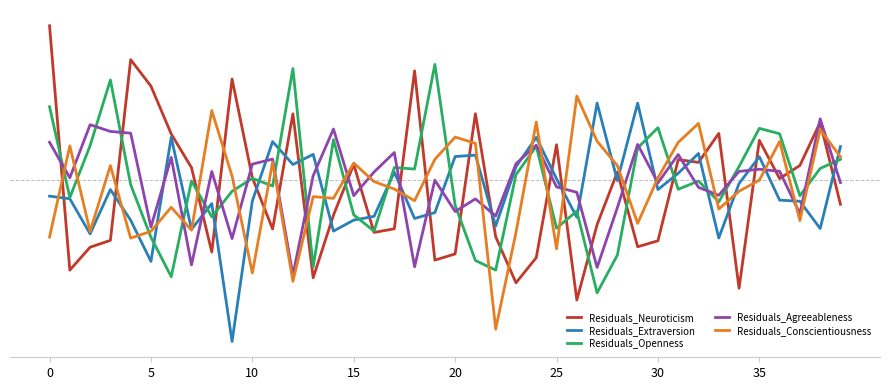

Does the chart have visible grid lines?

Yes